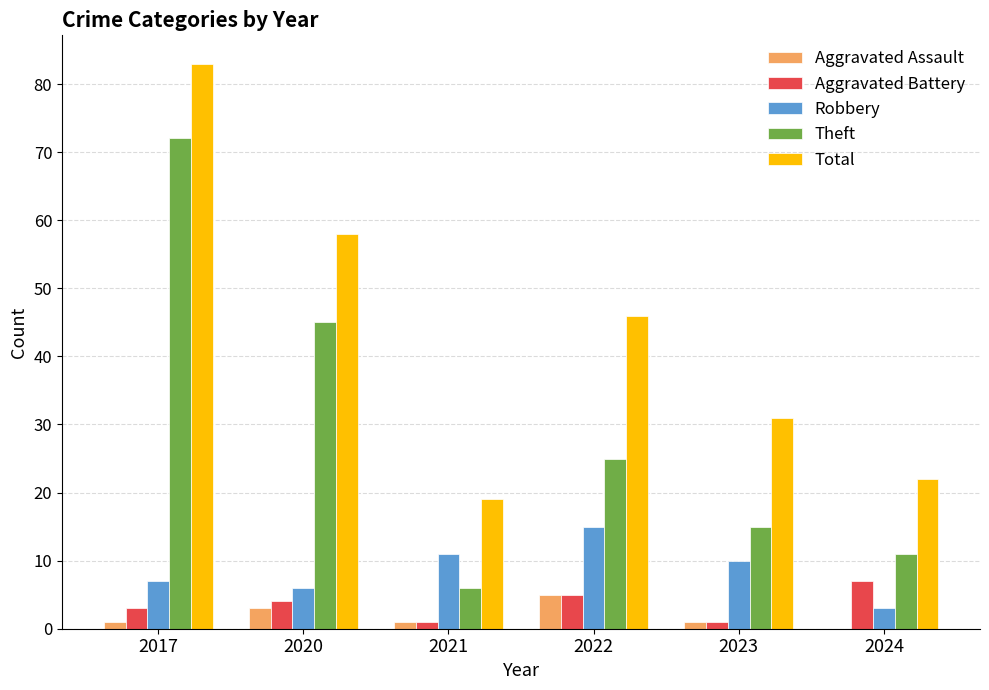

Reading left to right, list all the values displayed in this chart.

Aggravated Assault: 1	3	1	5	1	0
Aggravated Battery: 3	4	1	5	1	7
Robbery: 7	6	11	15	10	3
Theft: 72	45	6	25	15	11
Total: 83	58	19	46	31	22